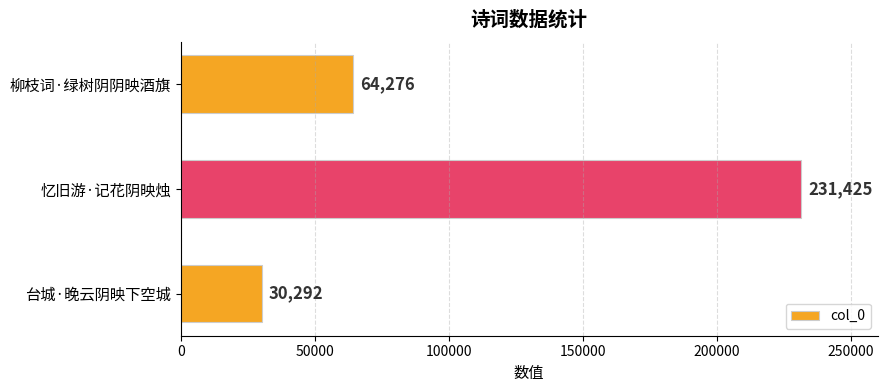

Rank the categories by value from highest to lowest.

忆旧游·记花阴映烛, 柳枝词·绿树阴阴映酒旗, 台城·晚云阴映下空城